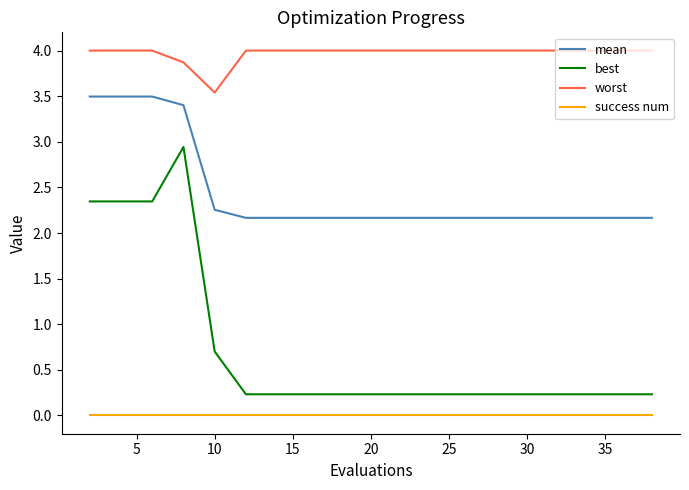

What are all the series names shown in the legend?

mean, best, worst, success num